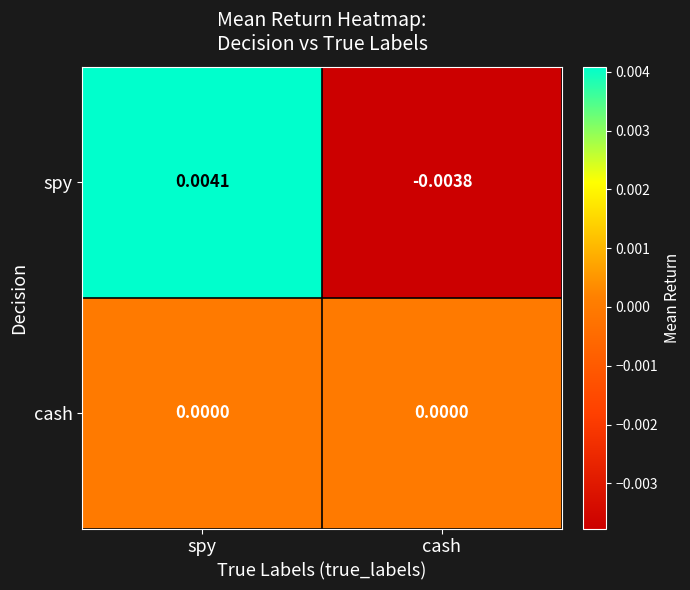

At which category is the sum across all series the highest?

spy